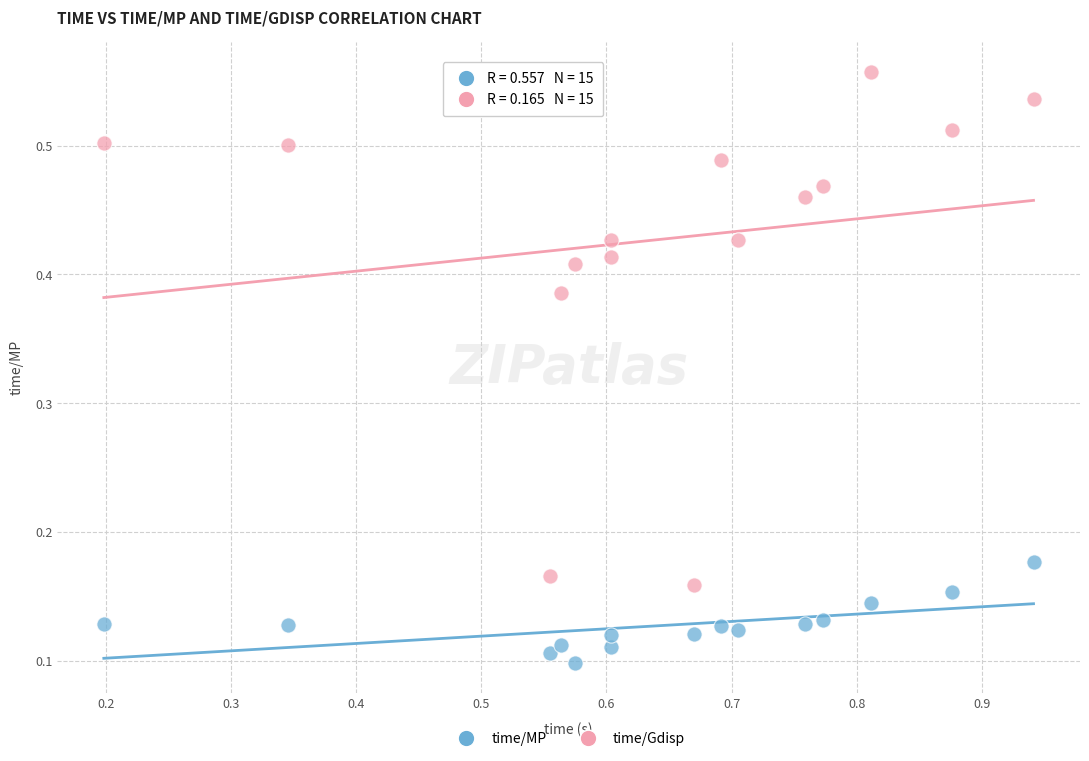

What is the X range (max minus min) for the scatter plot?

0.7